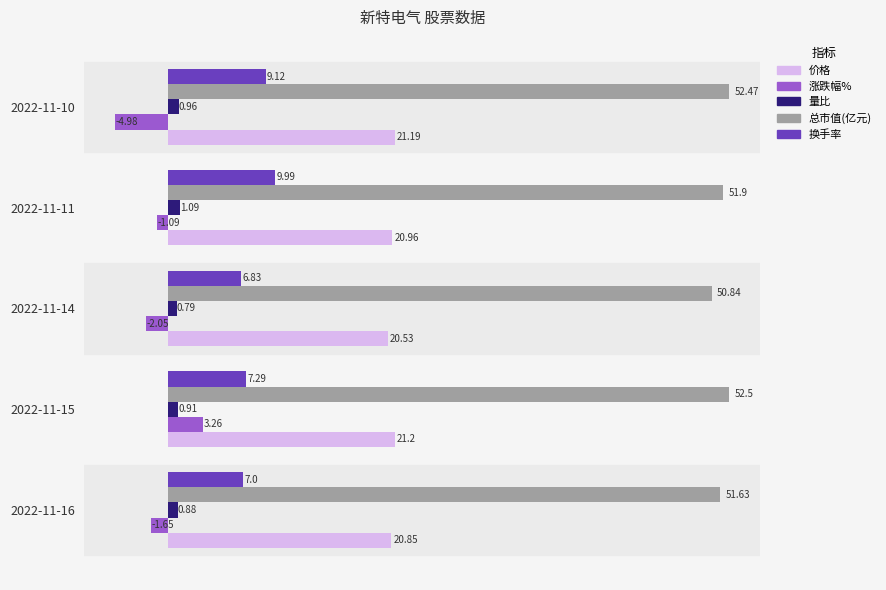

At which category is the sum across all series the highest?

2022-11-15